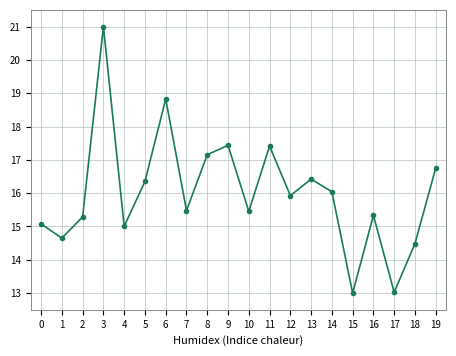

Which category has the highest value across all series?

3